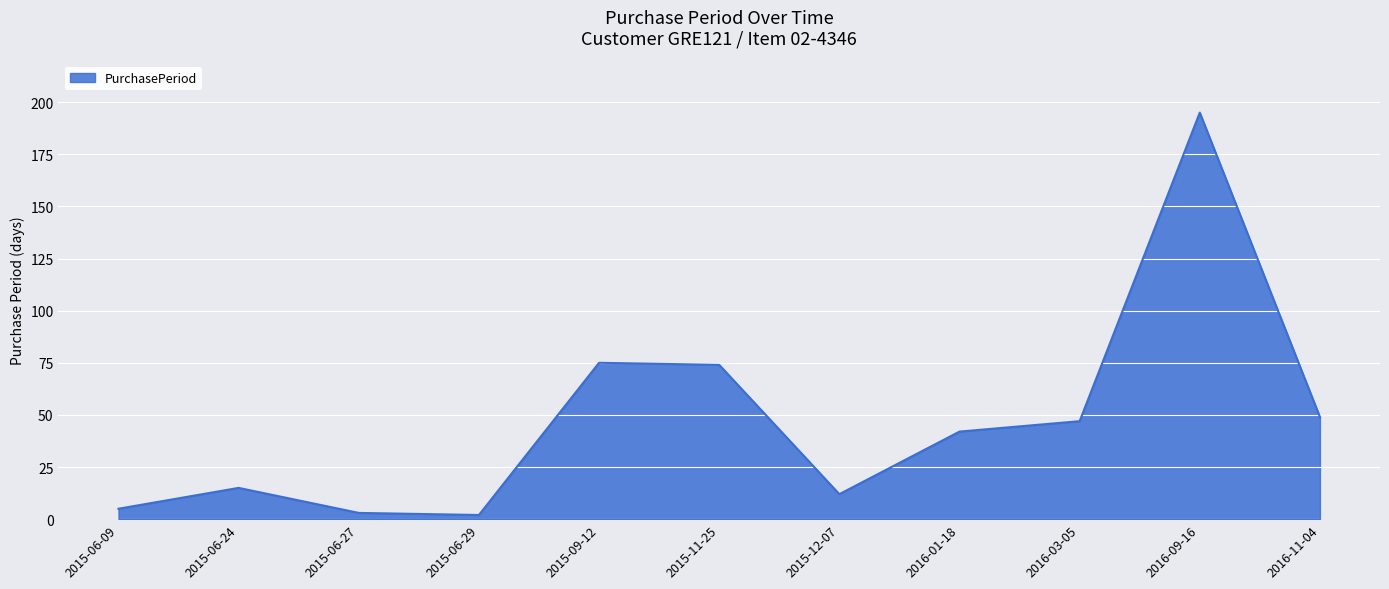

Reading left to right, list all the values displayed in this chart.

2015-06-09=5	2015-06-24=15	2015-06-27=3	2015-06-29=2	2015-09-12=75	2015-11-25=74	2015-12-07=12	2016-01-18=42	2016-03-05=47	2016-09-16=195	2016-11-04=49